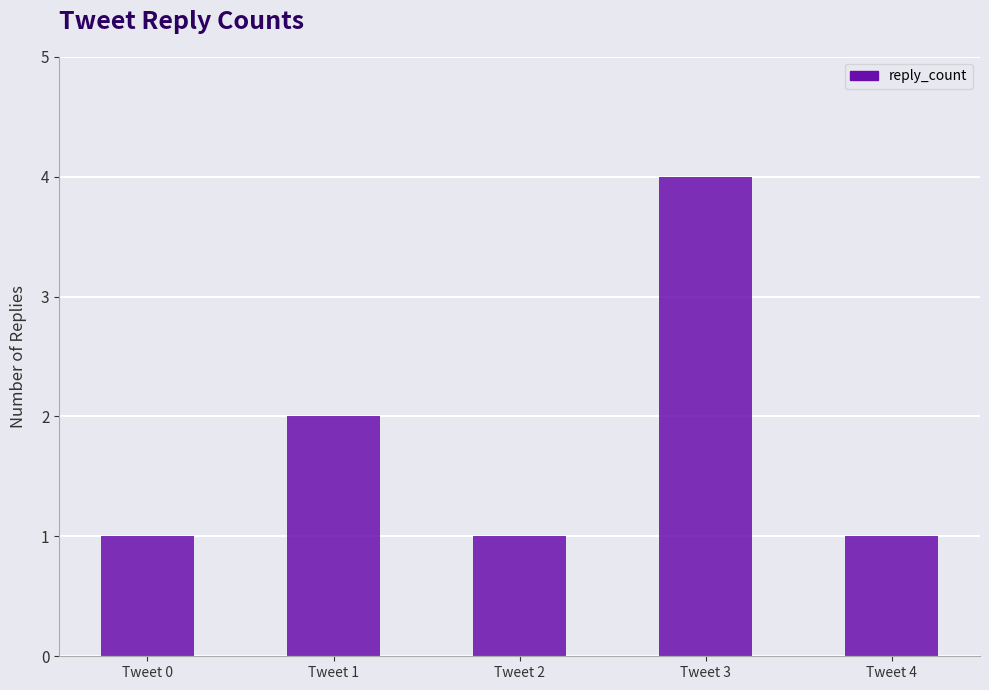

How many series are shown in this chart?

1